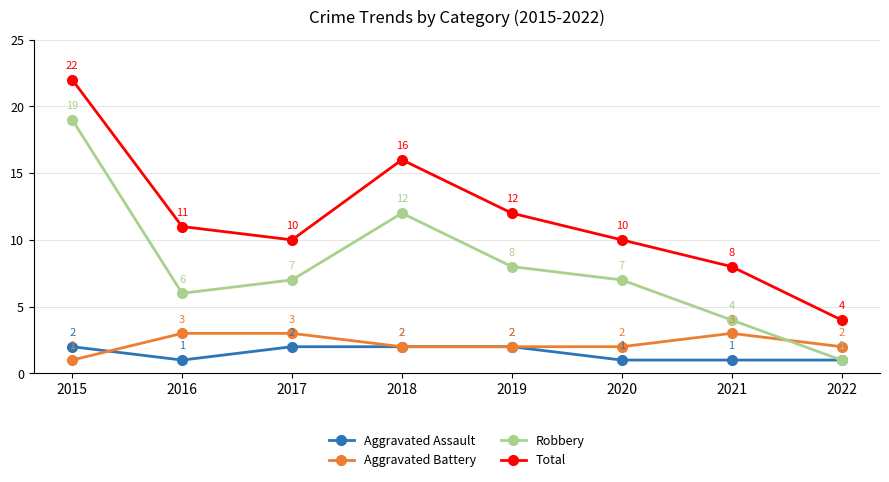

At which category does the chart reach its peak across all series?

2015